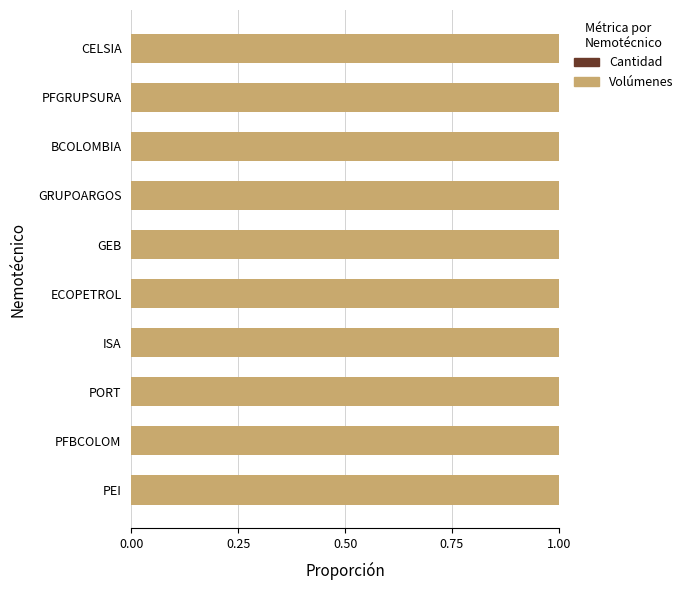

What is the highest value of the Volúmenes series?

1.0